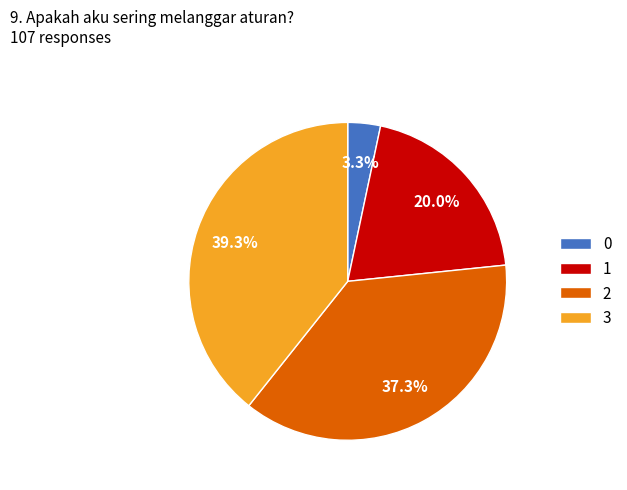

Which slice is the largest?

3